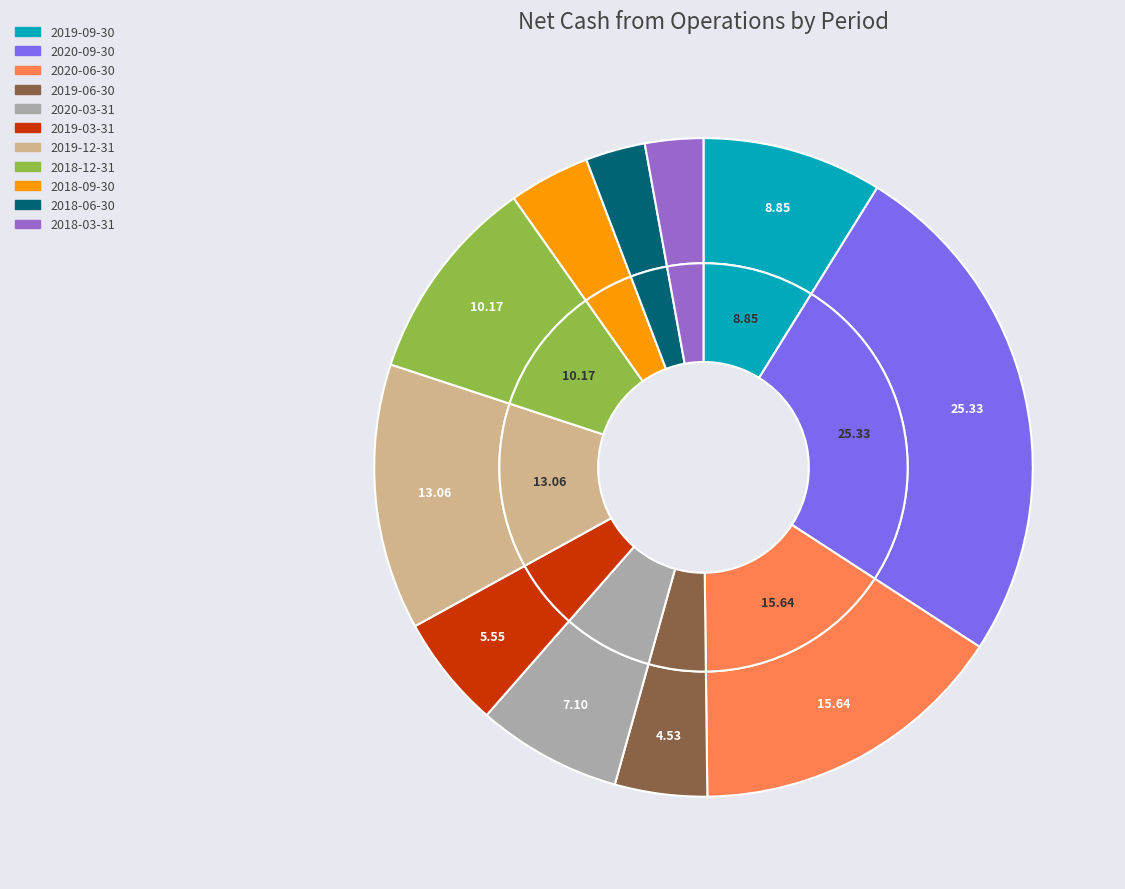

Count the number of slices in the pie.

11